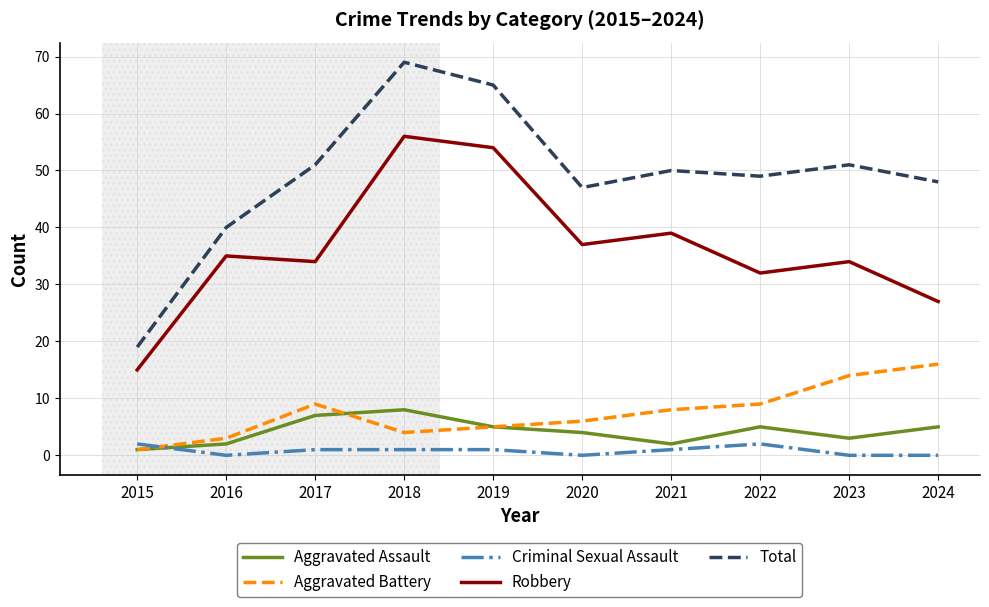

What is the average value of the Aggravated Battery series?

8